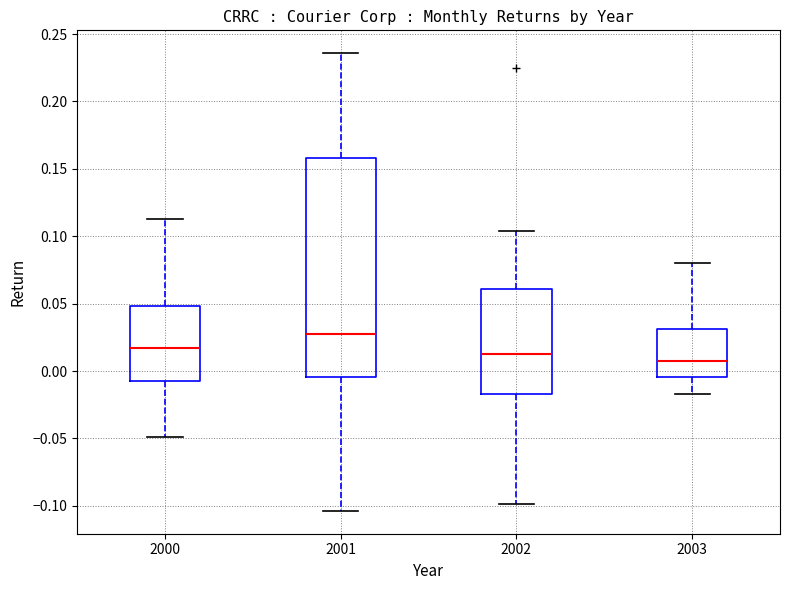

Reading left to right, read every box against the y-axis: the position of its median line, the range the box covers, and the ends of its whiskers. The values are not printed on the chart, so give them approximately, as read against the axis.

2000: median 0.015, box -0.010 to 0.050, whiskers -0.050 to 0.115
2001: median 0.025, box -0.005 to 0.160, whiskers -0.105 to 0.235
2002: median 0.015, box -0.015 to 0.060, whiskers -0.100 to 0.105
2003: median 0.005, box -0.005 to 0.030, whiskers -0.015 to 0.080